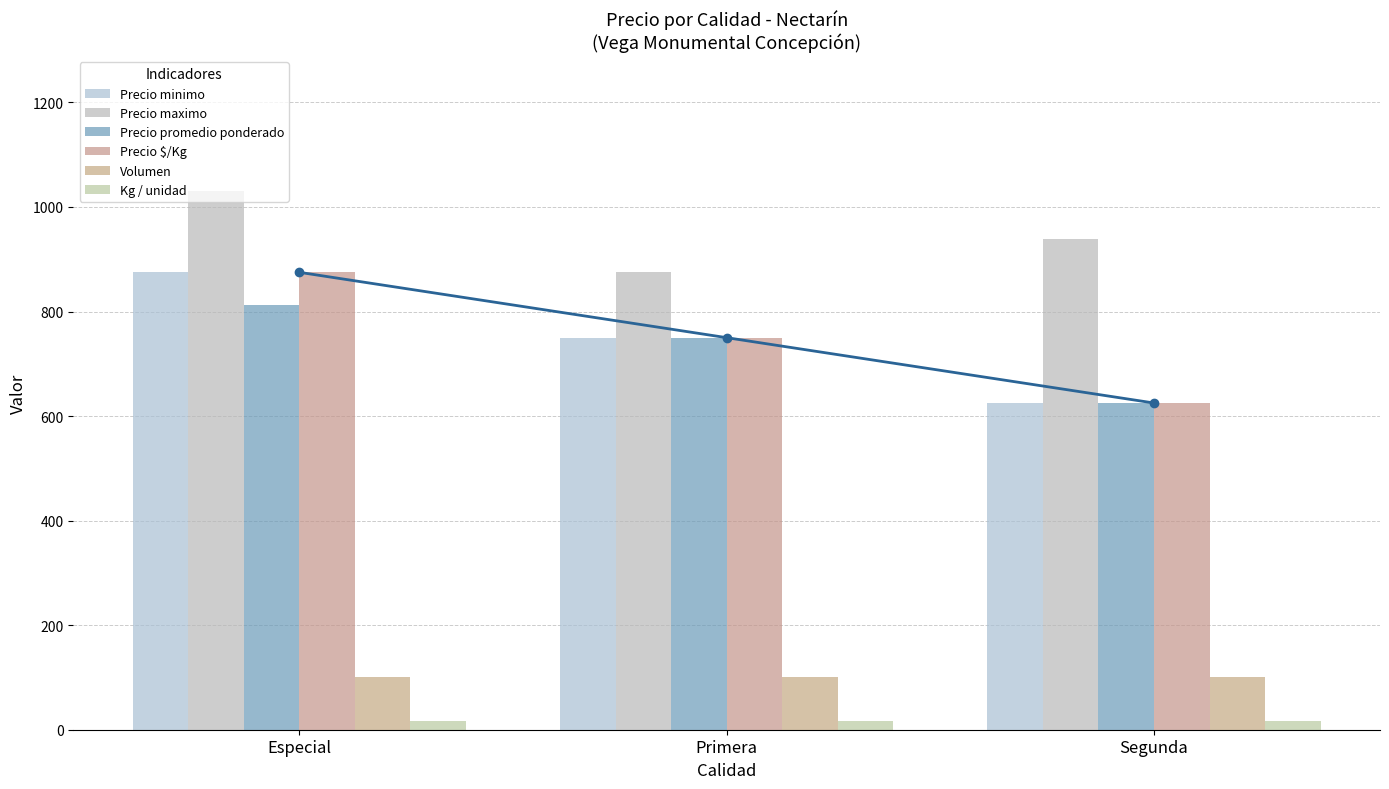

What is the label of the 2nd bar from the right?

Primera